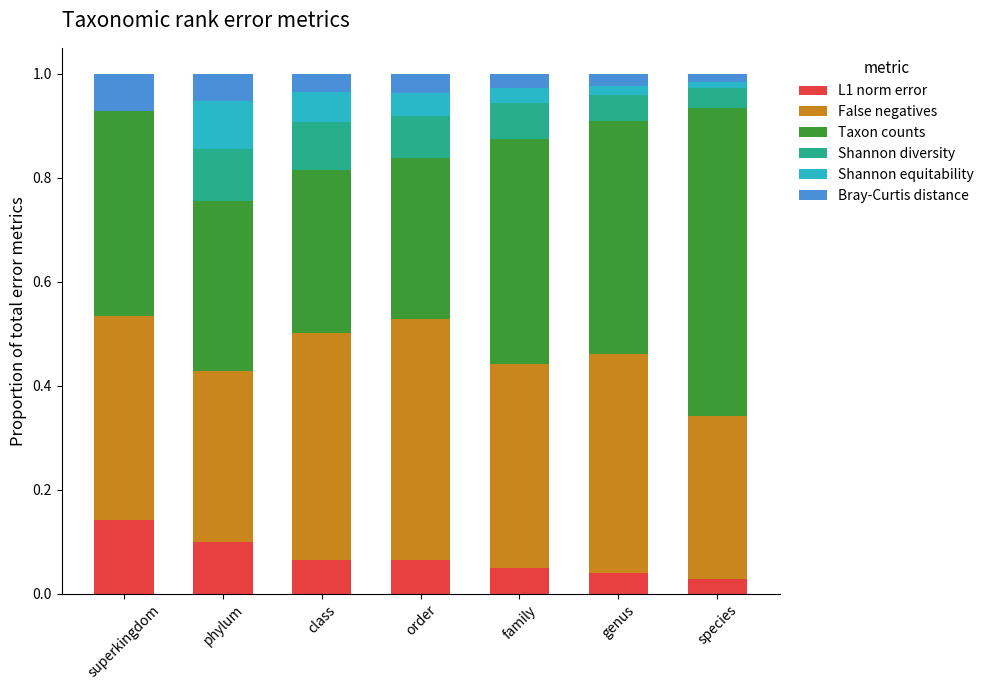

The value of L1 norm error at genus is 0.0. True or false?

True